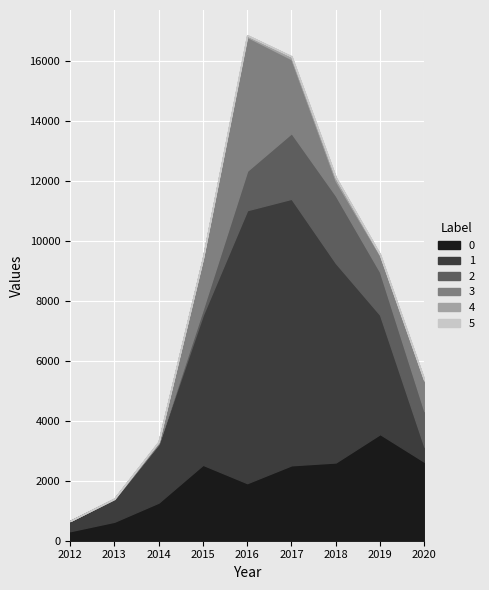

How many data points in 2 are less than 1189?

4